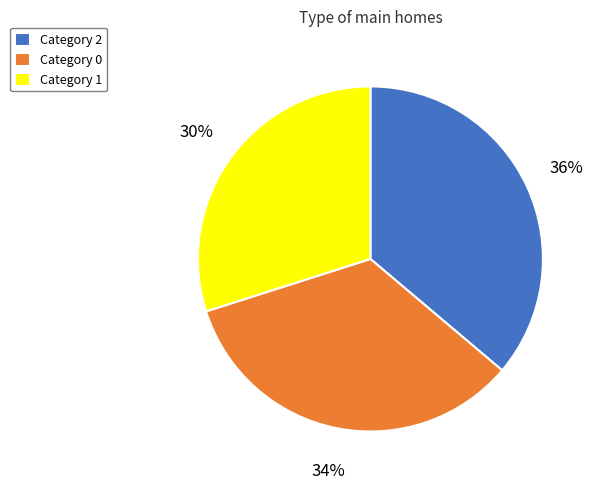

How many slices are in this pie chart?

3